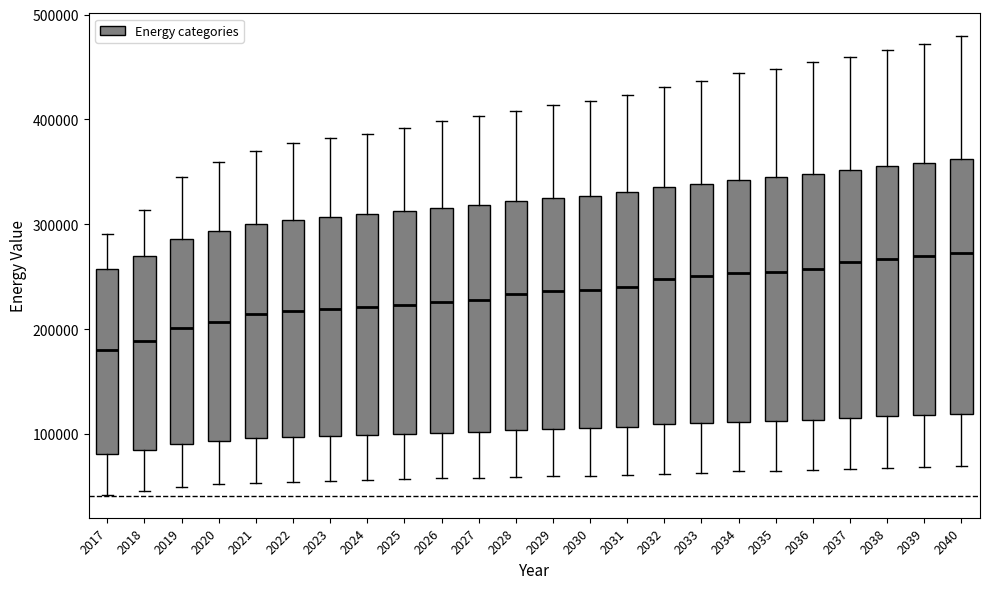

Reading left to right, transcribe this box plot: for each box, give where its median line is, the range the box spans, and where its two whiskers end, as read against the y-axis. The values are not printed on the chart, so give them approximately, as read against the axis.

2017: median 180000, box 80000 to 260000, whiskers 40000 to 290000
2018: median 190000, box 80000 to 270000, whiskers 50000 to 310000
2019: median 200000, box 90000 to 290000, whiskers 50000 to 340000
2020: median 210000, box 90000 to 290000, whiskers 50000 to 360000
2021: median 210000, box 100000 to 300000, whiskers 50000 to 370000
2022: median 220000, box 100000 to 300000, whiskers 50000 to 380000
2023: median 220000, box 100000 to 310000, whiskers 60000 to 380000
2024: median 220000, box 100000 to 310000, whiskers 60000 to 390000
2025: median 220000, box 100000 to 310000, whiskers 60000 to 390000
2026: median 230000, box 100000 to 320000, whiskers 60000 to 400000
2027: median 230000, box 100000 to 320000, whiskers 60000 to 400000
2028: median 230000, box 100000 to 320000, whiskers 60000 to 410000
2029: median 240000, box 100000 to 320000, whiskers 60000 to 410000
2030: median 240000, box 110000 to 330000, whiskers 60000 to 420000
2031: median 240000, box 110000 to 330000, whiskers 60000 to 420000
2032: median 250000, box 110000 to 340000, whiskers 60000 to 430000
2033: median 250000, box 110000 to 340000, whiskers 60000 to 440000
2034: median 250000, box 110000 to 340000, whiskers 60000 to 440000
2035: median 250000, box 110000 to 340000, whiskers 60000 to 450000
2036: median 260000, box 110000 to 350000, whiskers 70000 to 460000
2037: median 260000, box 120000 to 350000, whiskers 70000 to 460000
2038: median 270000, box 120000 to 360000, whiskers 70000 to 470000
2039: median 270000, box 120000 to 360000, whiskers 70000 to 470000
2040: median 270000, box 120000 to 360000, whiskers 70000 to 480000